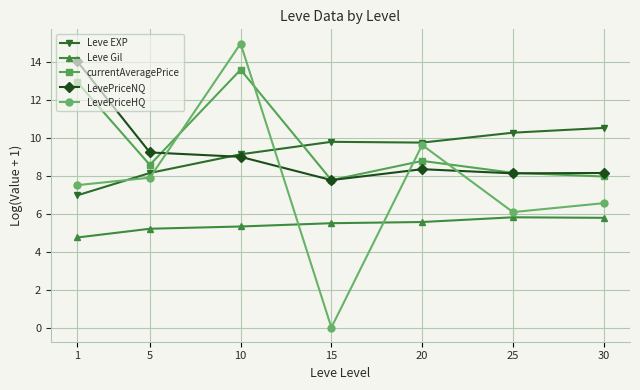

What is the sum of the LevePriceHQ values at 15 and 30?

6.5